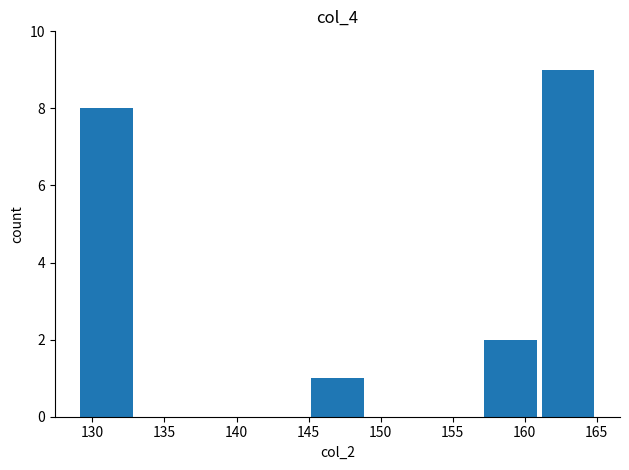

What is the value of the 4th bar from the left?

9